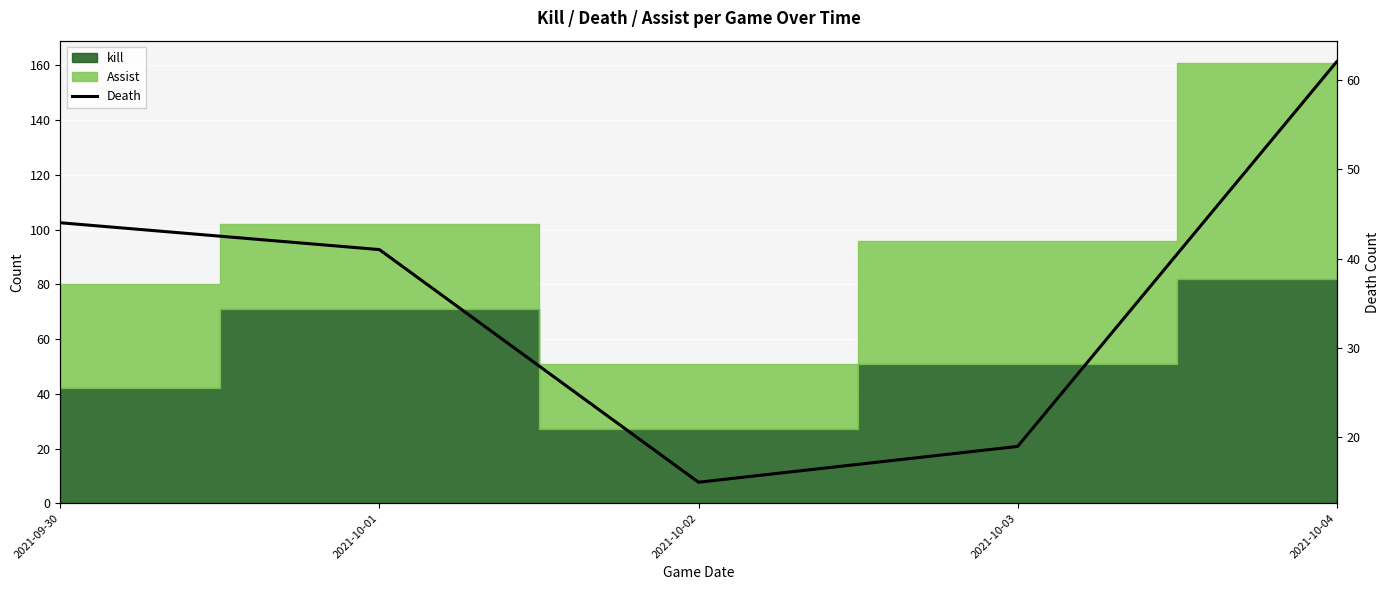

True or false: the data shows 19 at 2021-10-03.

True